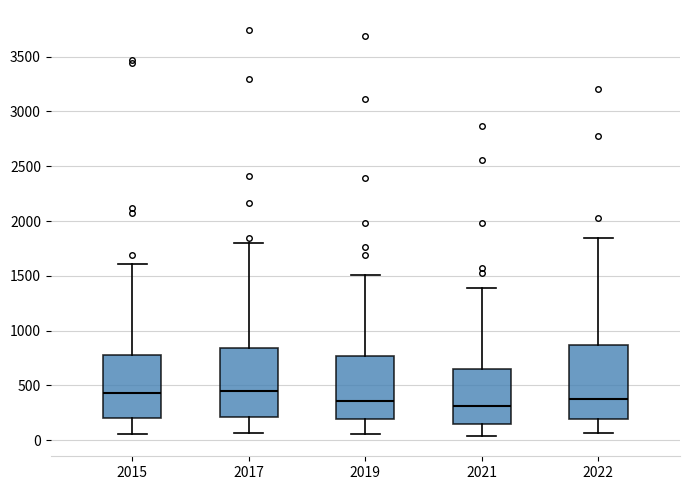

Reading left to right, transcribe this box plot: for each box, give where its median line is, the range the box spans, and where its two whiskers end, as read against the y-axis. The values are not printed on the chart, so give them approximately, as read against the axis.

2015: median 450, box 200 to 800, whiskers 50 to 1600
2017: median 450, box 200 to 850, whiskers 50 to 1800
2019: median 350, box 200 to 750, whiskers 50 to 1500
2021: median 300, box 150 to 650, whiskers 50 to 1400
2022: median 400, box 200 to 850, whiskers 50 to 1850